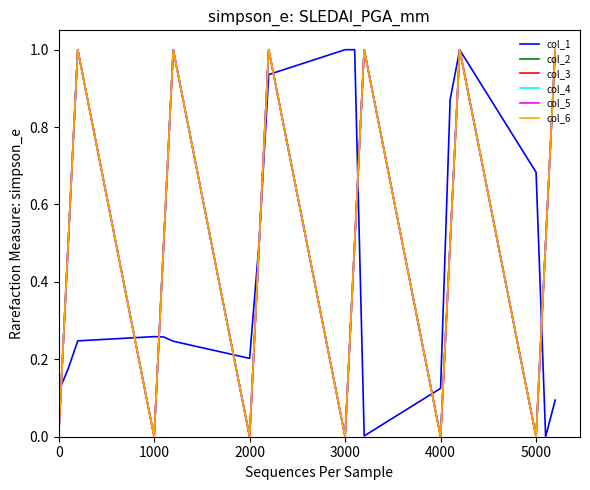

How many times do col_1 and col_6 cross each other?

11